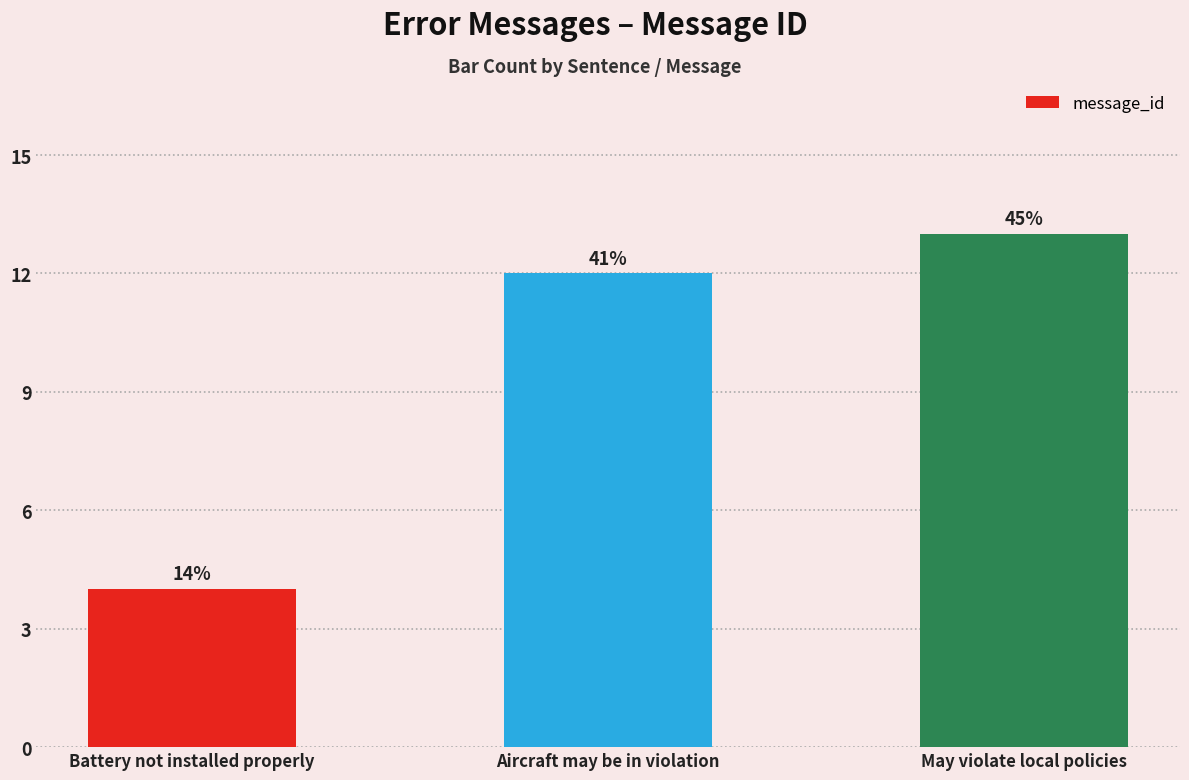

List the labels in order of value, smallest first.

Battery not installed properly, Aircraft may be in violation, May violate local policies